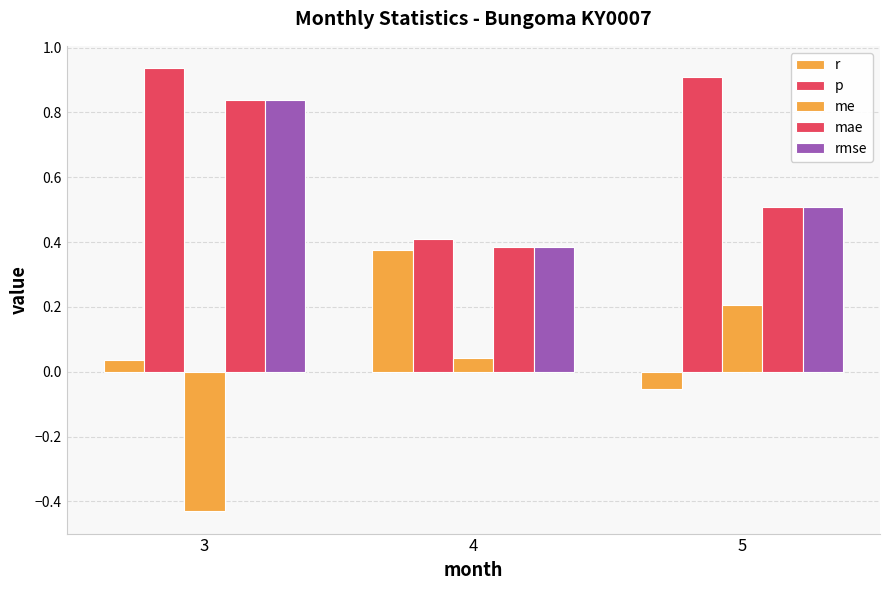

What is the total value across all series at 3?

2.2